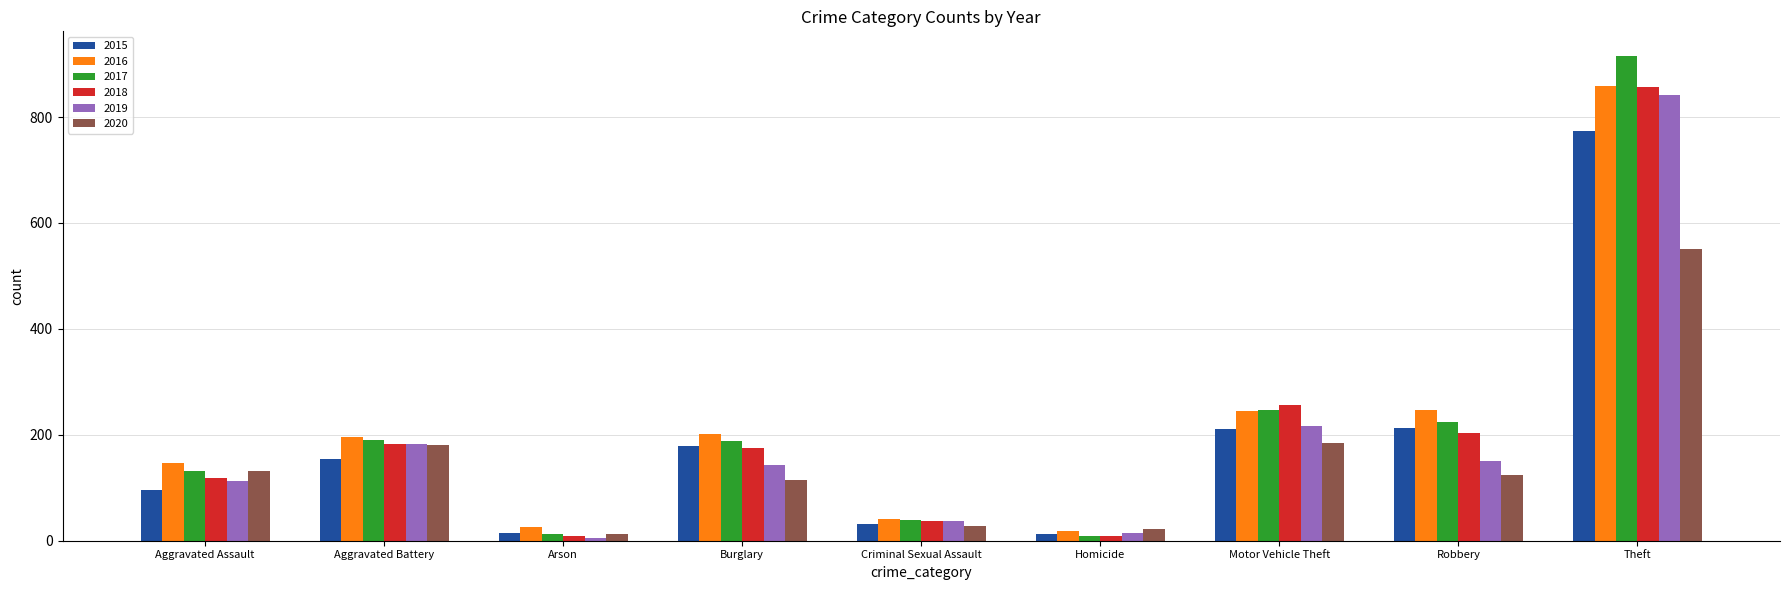

Between Aggravated Battery and Criminal Sexual Assault, which series saw the biggest shift?

2016